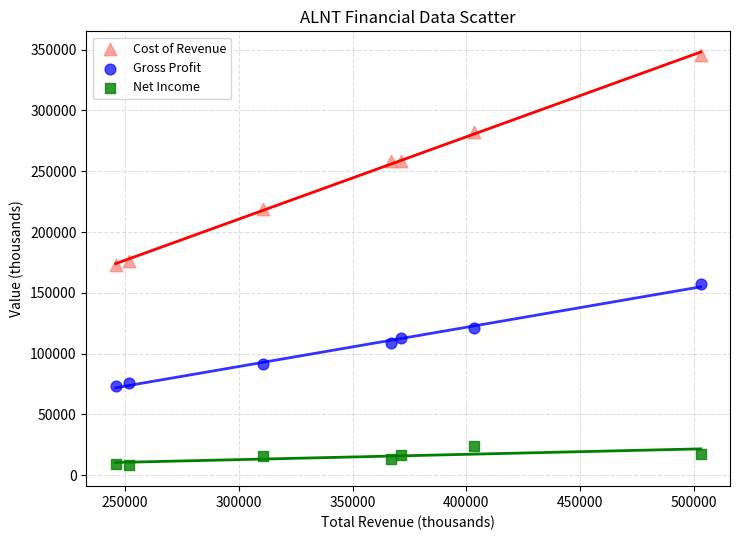

Which series reaches the maximum Y coordinate?

Cost of Revenue